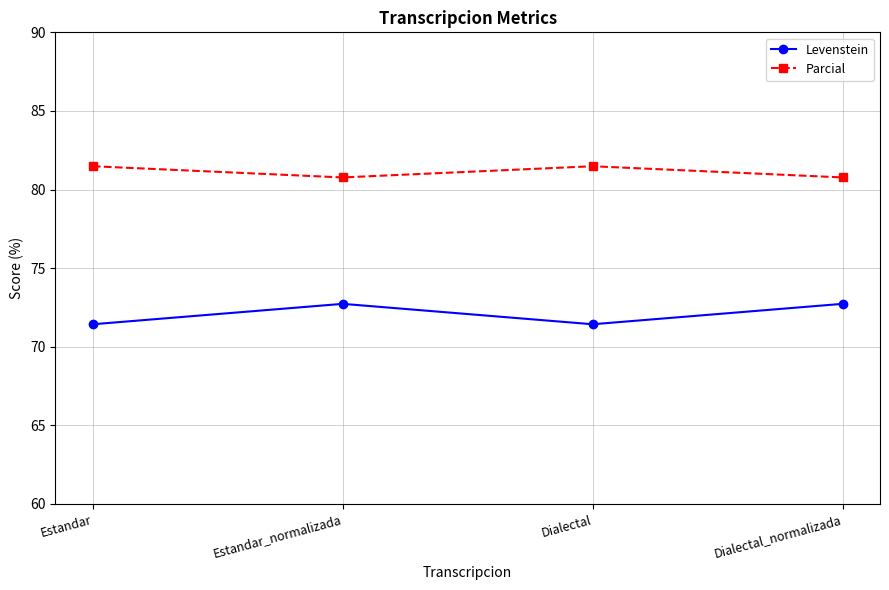

At Estandar_normalizada, list the series in order from smallest to largest.

Levenstein, Parcial